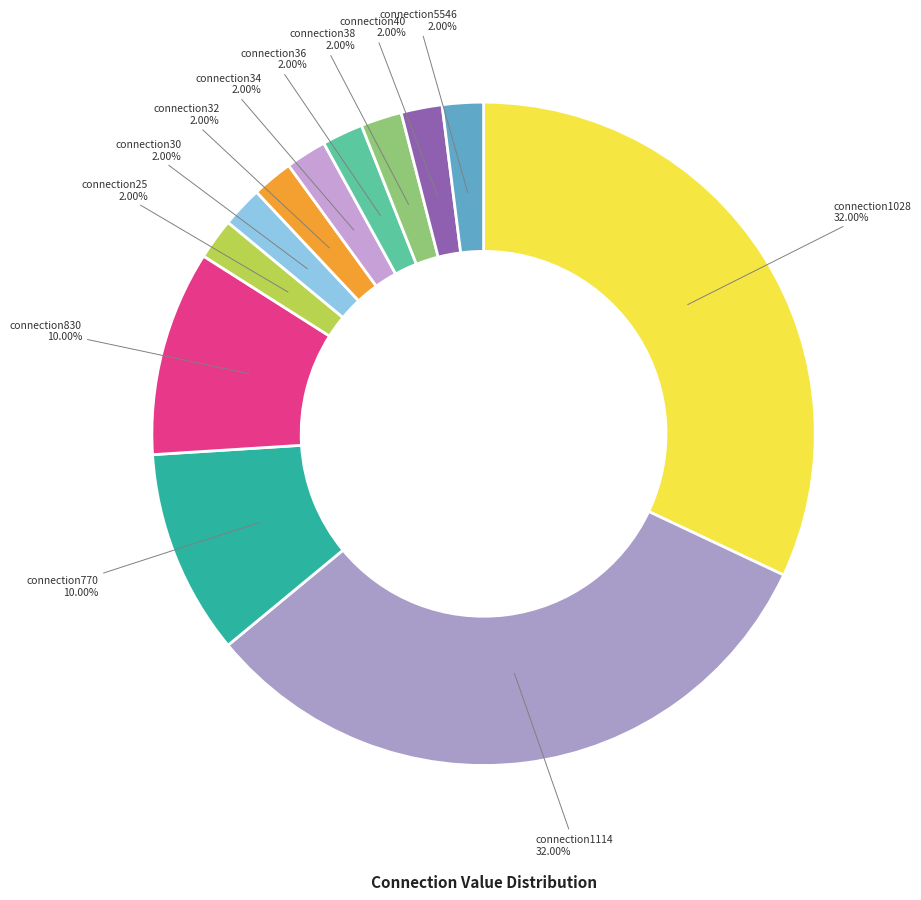

Is connection25 the majority of the pie?

No